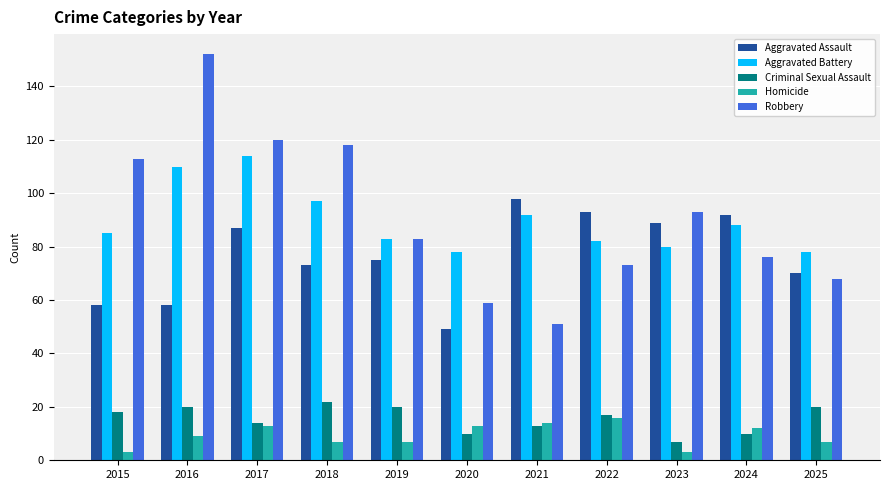

Between 2019 and 2025, which series saw the biggest shift?

Robbery